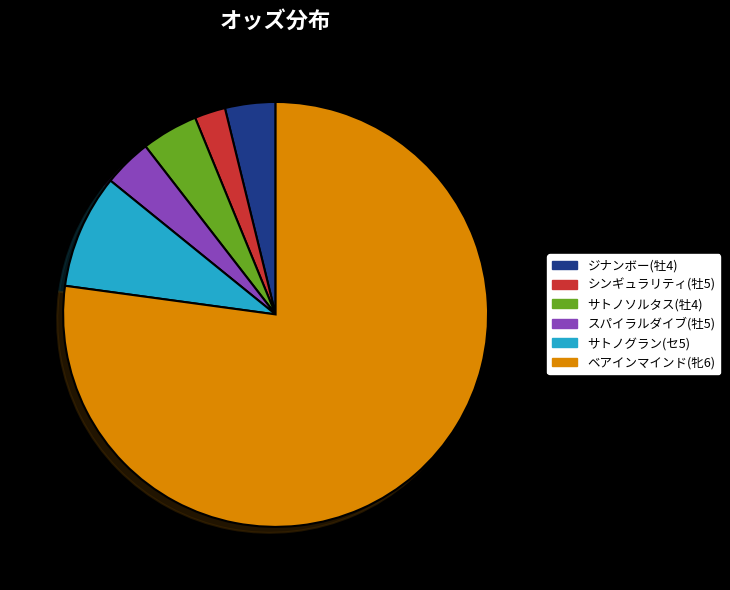

Which slice represents more than half of the pie?

ベアインマインド(牝6)